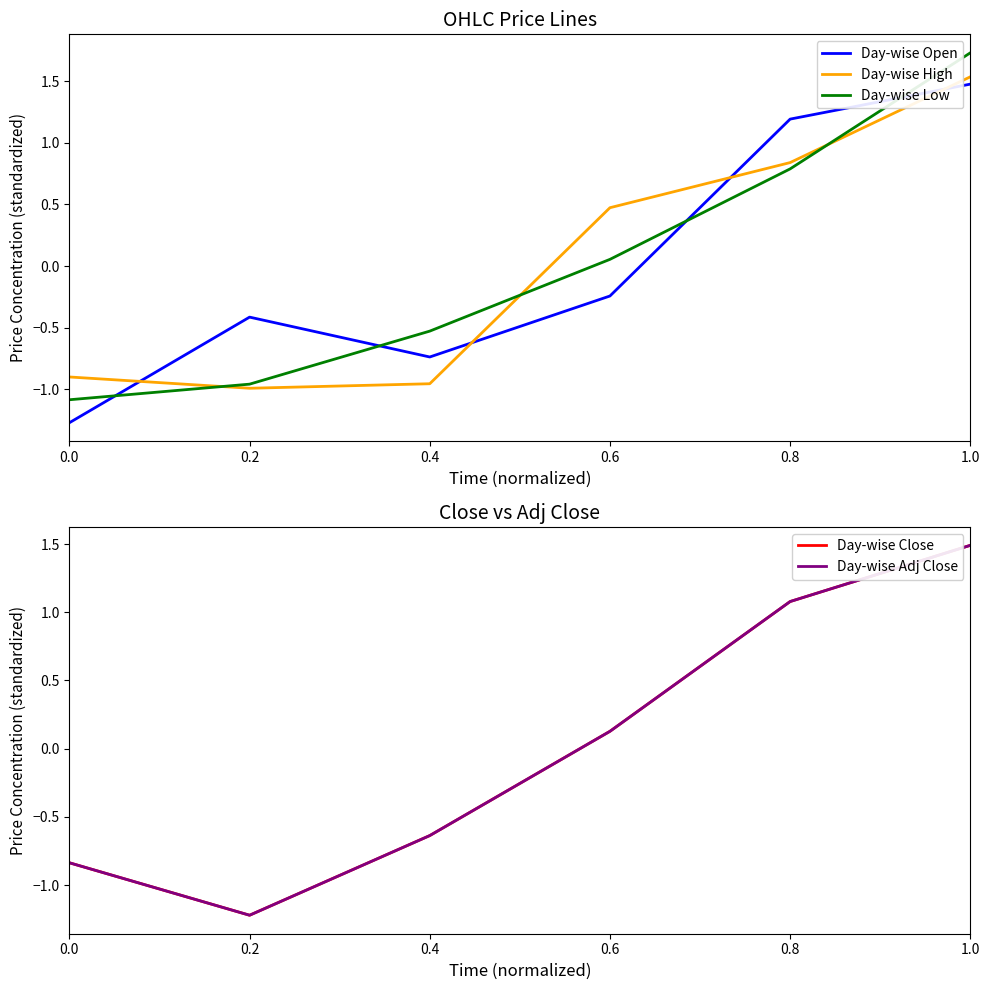

List the series in order of their peak value, lowest first.

Day-wise Open, Day-wise Close, Day-wise Adj Close, Day-wise High, Day-wise Low